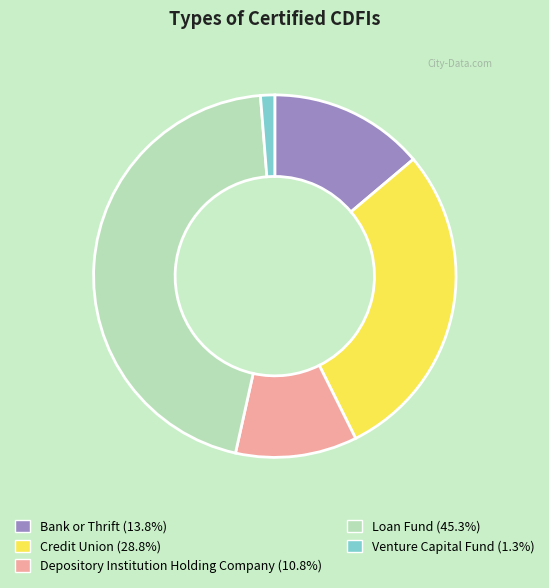

Do Venture Capital Fund and Credit Union together represent more than half of the pie?

No